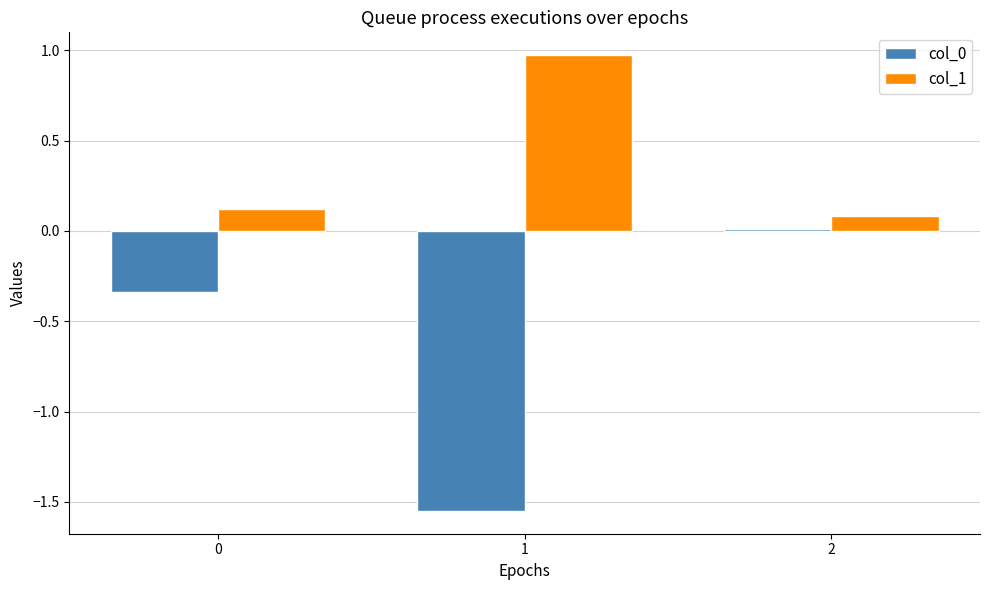

What is the sum of all col_0 values?

-1.9